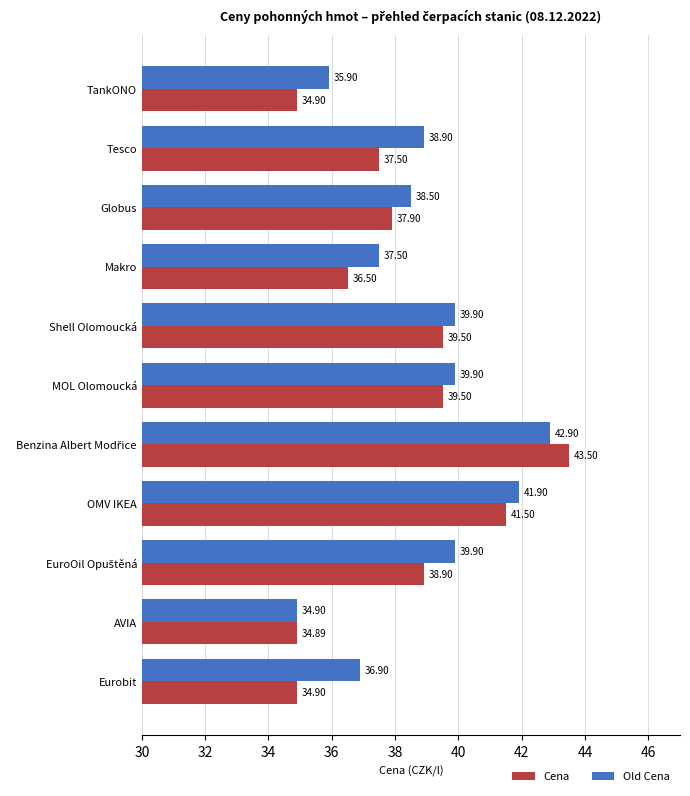

At Eurobit, list the series in order from largest to smallest.

Old Cena, Cena